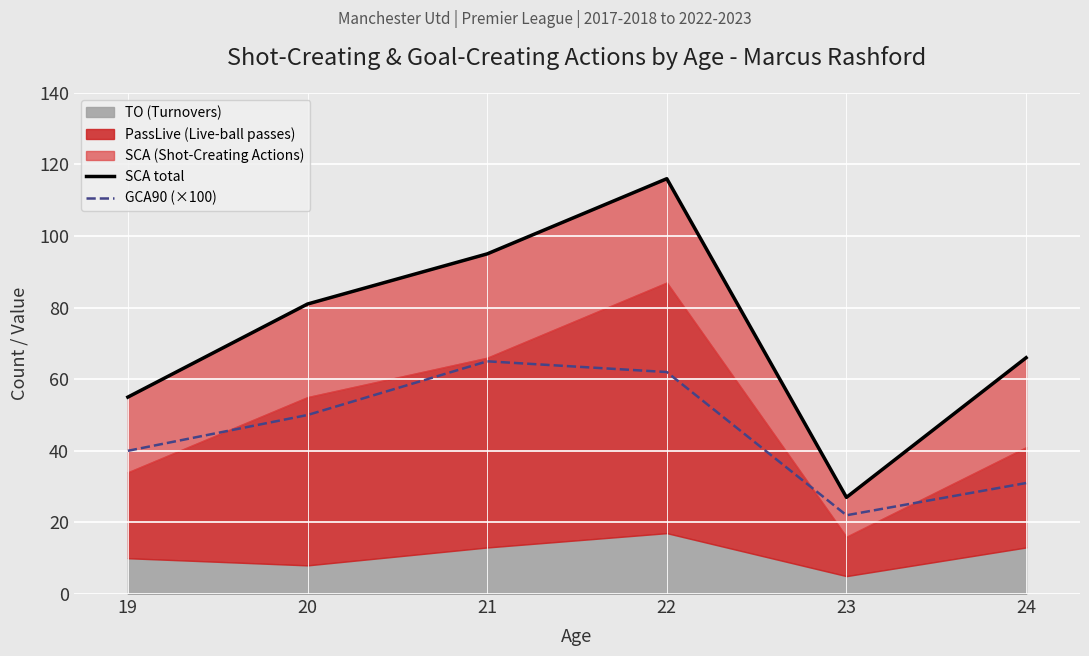

At how many categories does at least one series exceed 102?

1